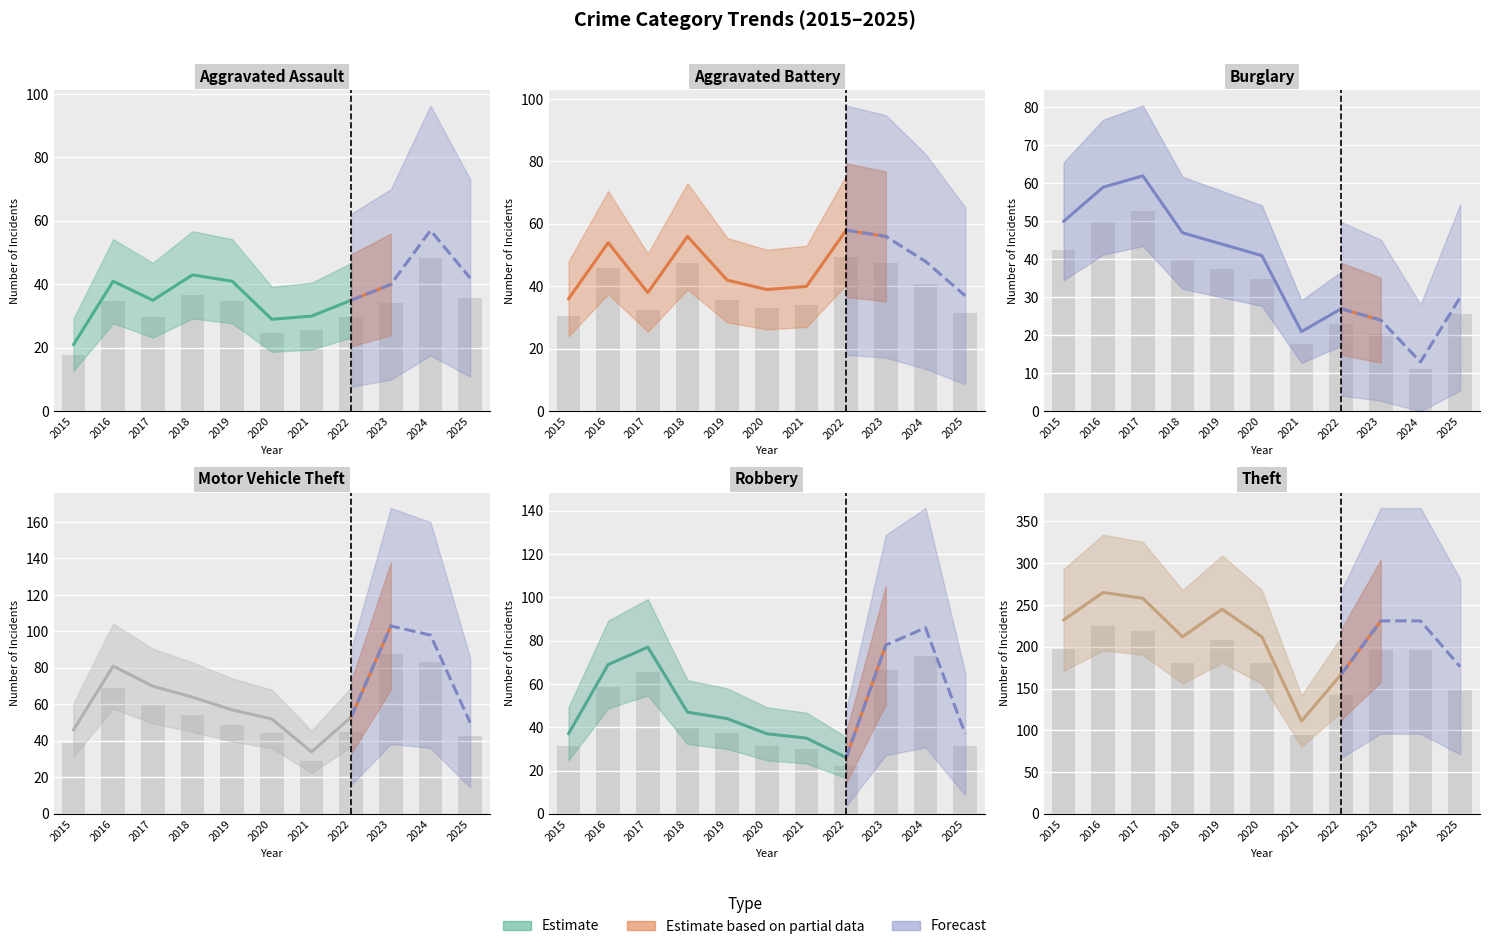

What is the spread (max minus min) of values at 2019?

173.4